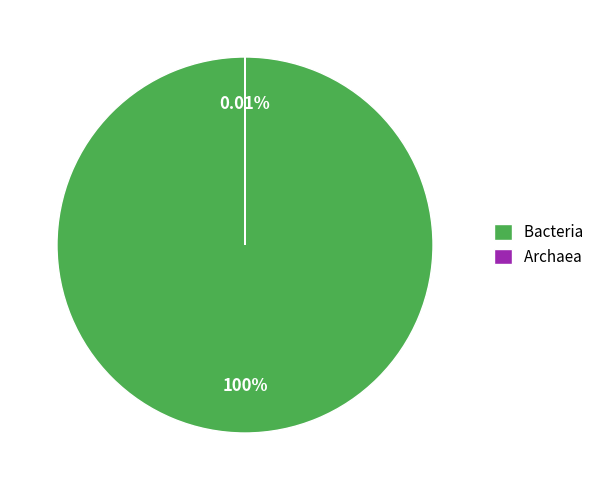

Which category has the smallest portion of the pie?

Archaea